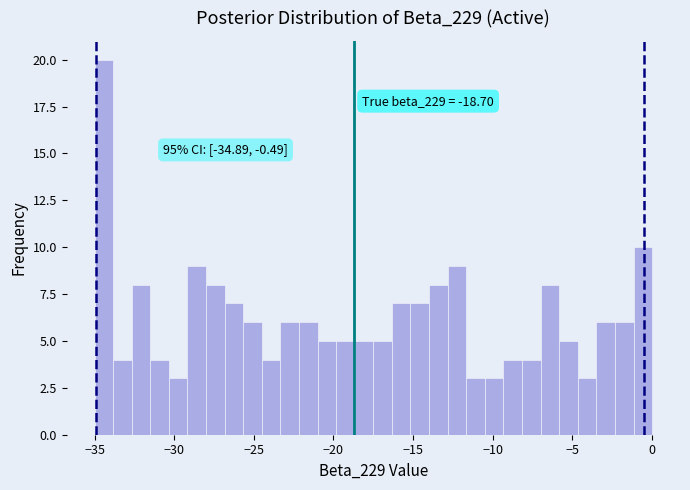

Read against the x-axis, roughly where is the centre of the tallest bar?

-34.5